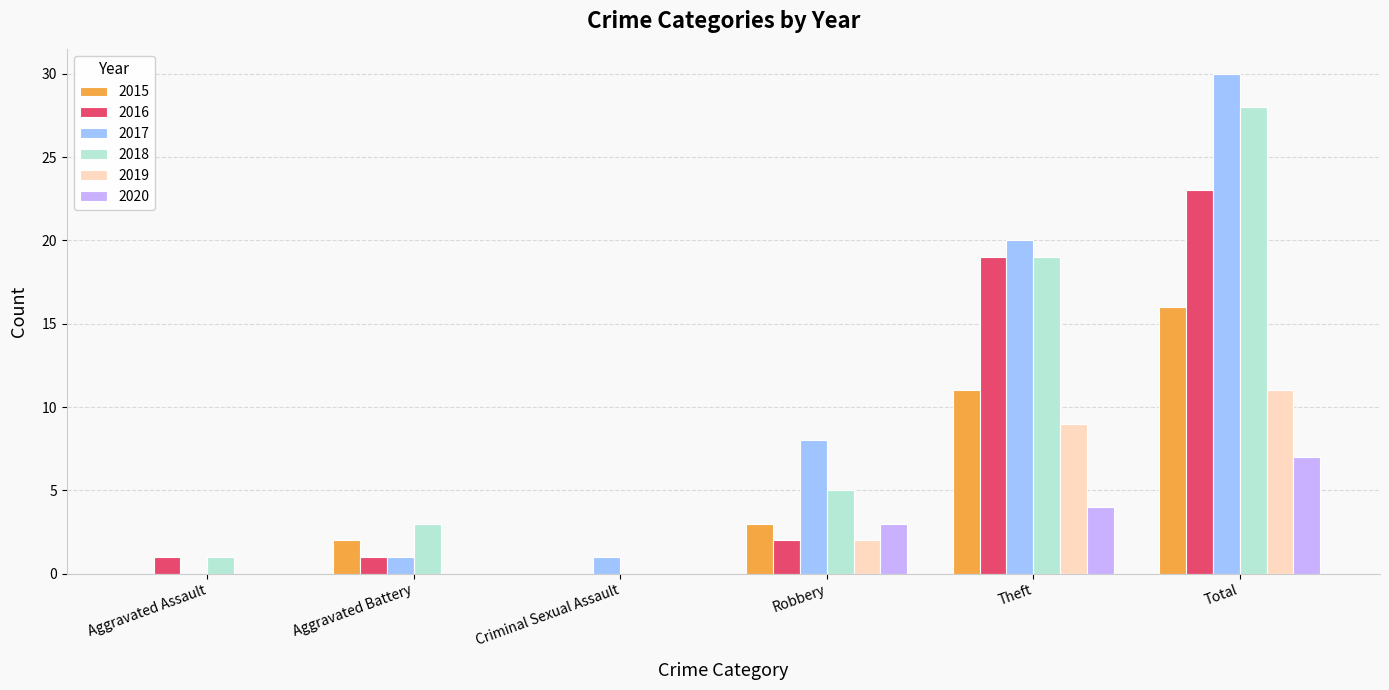

Which series has the widest spread of values?

2017